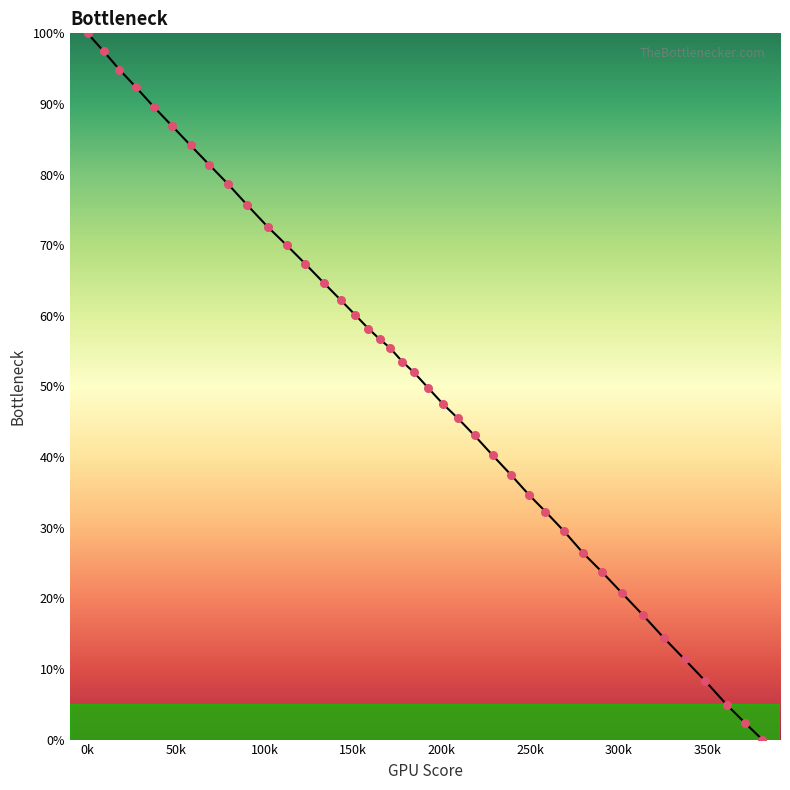

What is the difference between the maximum and minimum values?

100.0